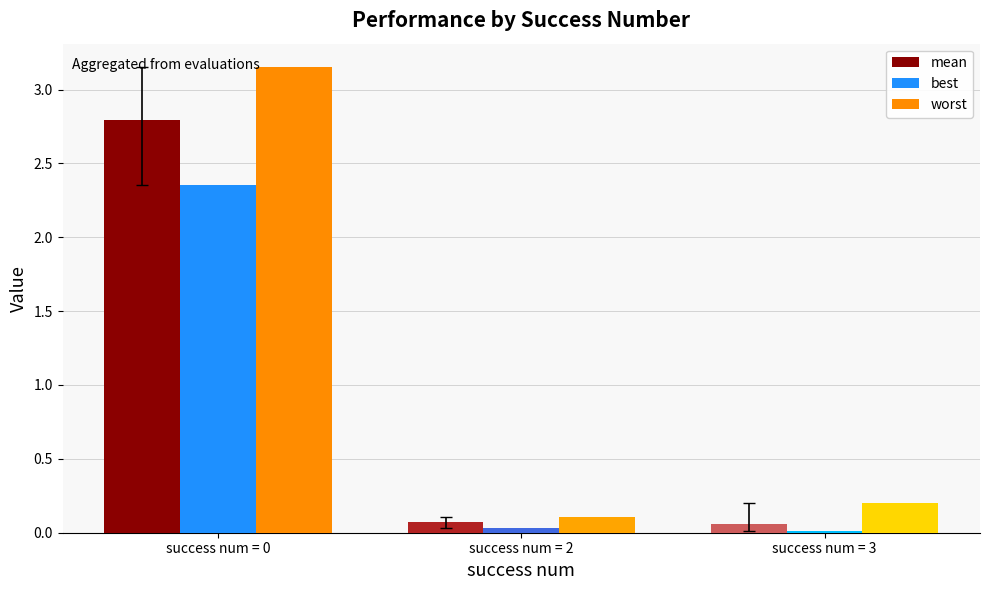

List the series in order of their overall mean, highest first.

worst, mean, best